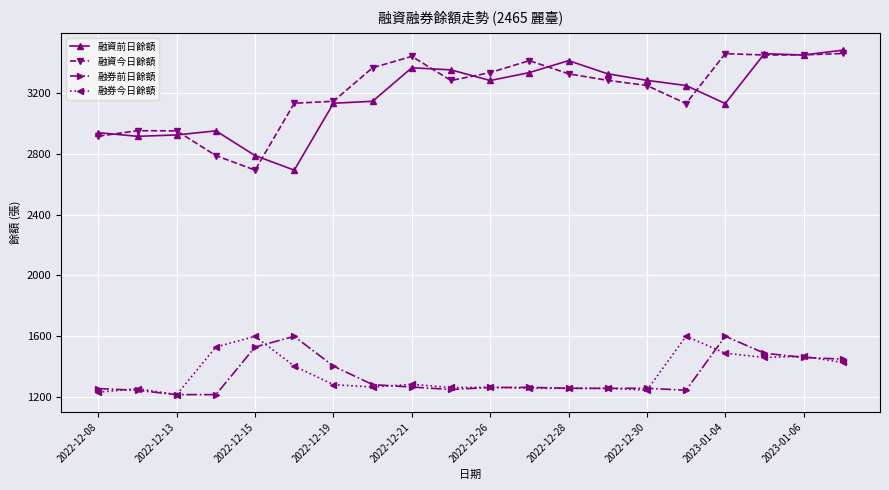

What is the minimum value shown in the chart?

1213